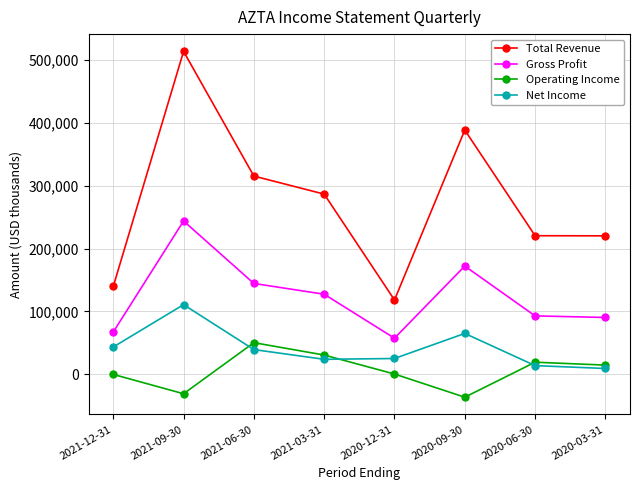

True or false: Total Revenue has a value of 220400 at 2020-06-30.

True